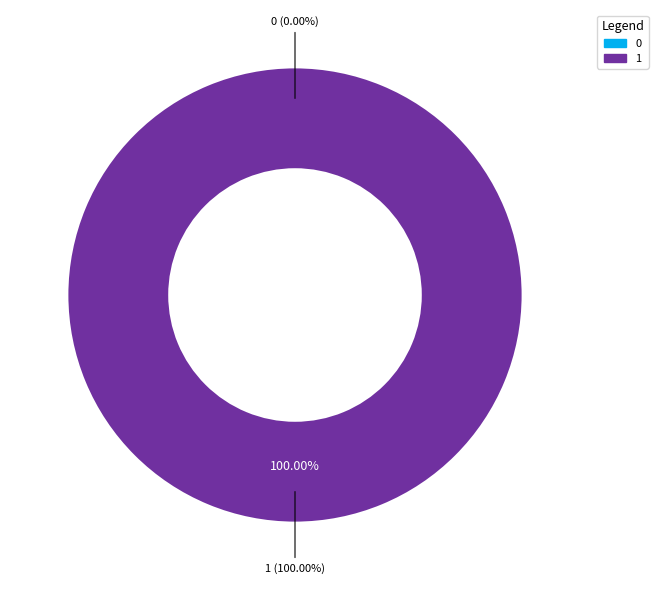

To the nearest percent, what is the combined percentage of 1 and 0?

100%